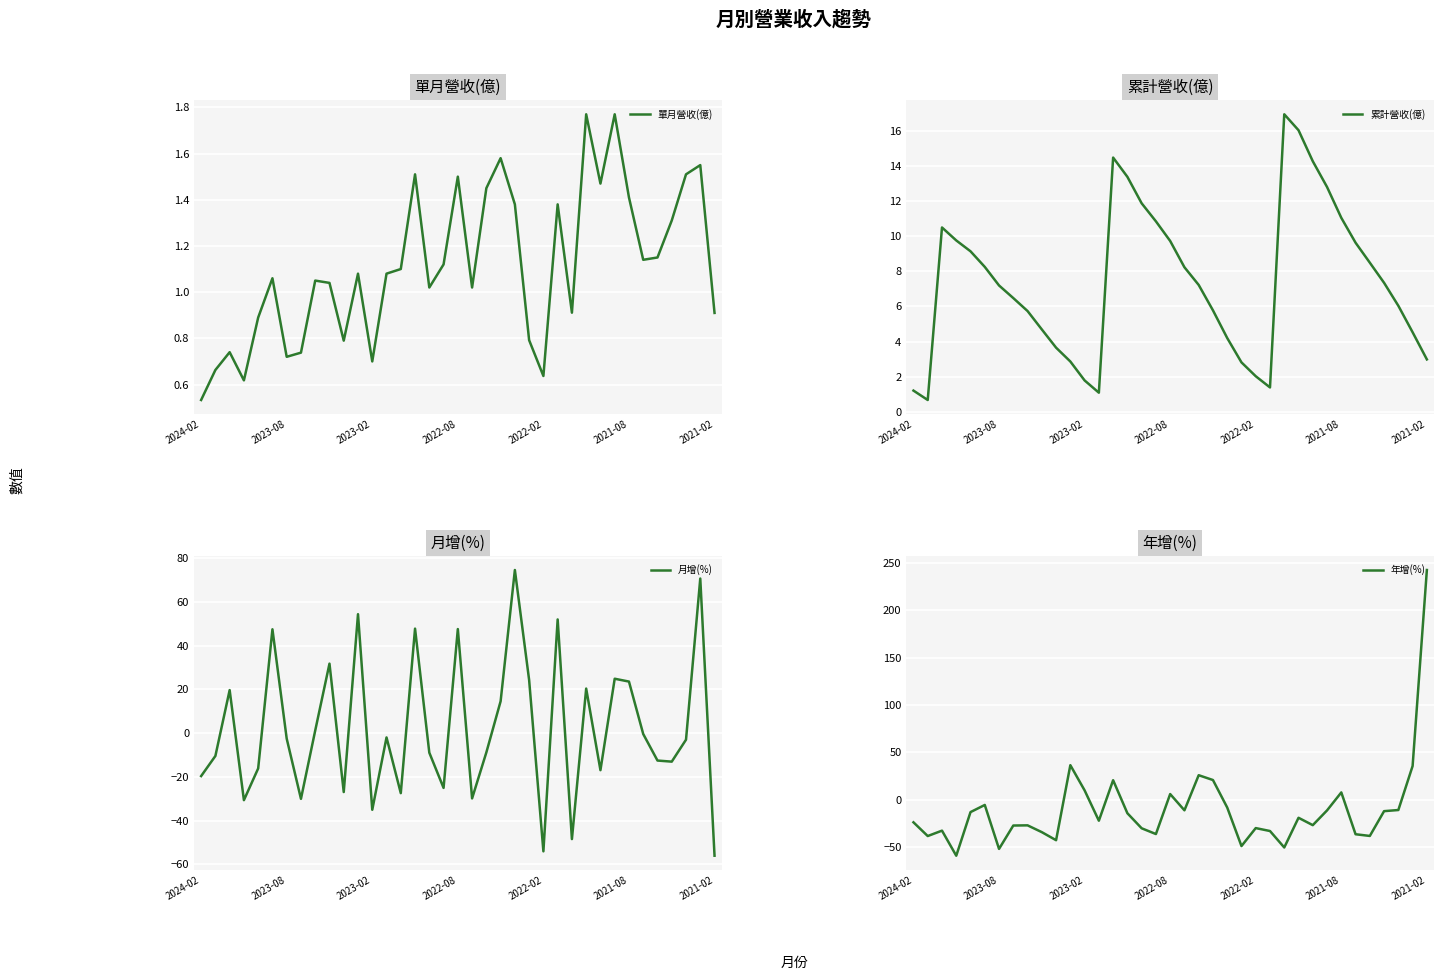

What is the average value of the 月增(%) series?

2.1